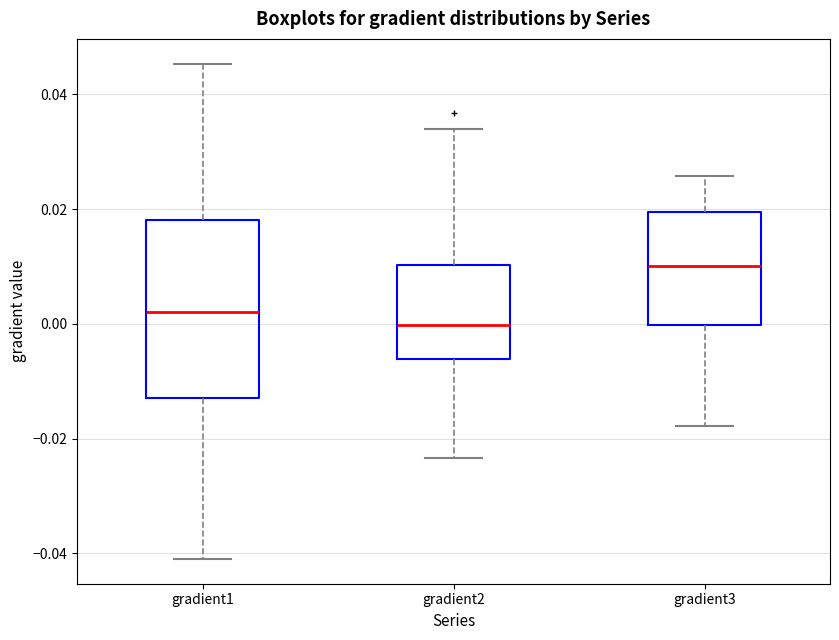

Reading left to right, transcribe this box plot: for each box, give where its median line is, the range the box spans, and where its two whiskers end, as read against the y-axis. The values are not printed on the chart, so give them approximately, as read against the axis.

gradient1: median 0.002, box -0.012 to 0.018, whiskers -0.040 to 0.046
gradient2: median 0.000, box -0.006 to 0.010, whiskers -0.024 to 0.034
gradient3: median 0.010, box 0.000 to 0.020, whiskers -0.018 to 0.026